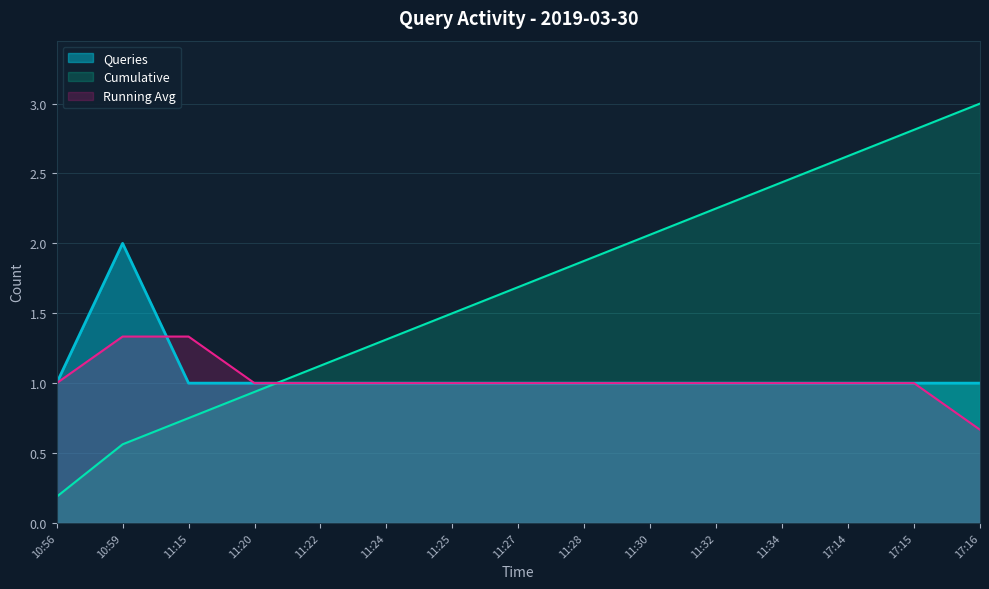

List the labels in order of value, smallest first.

10:56, 11:15, 11:20, 11:22, 11:24, 11:25, 11:27, 11:28, 11:30, 11:32, 11:34, 17:14, 17:15, 17:16, 10:59